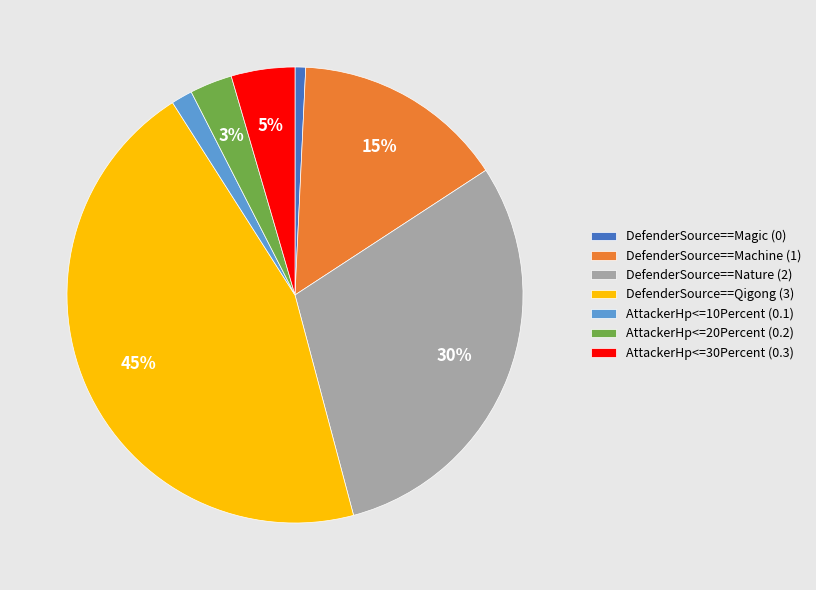

Do DefenderSource==Nature (2) and AttackerHp<=10Percent (0.1) together represent more than half of the pie?

No